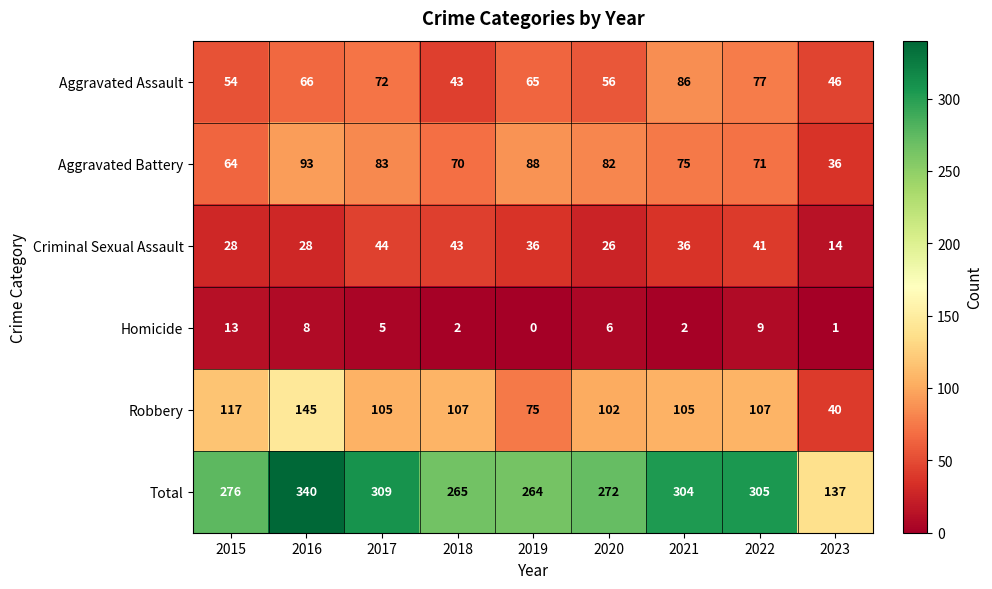

At which label does Aggravated Assault reach its minimum?

2018